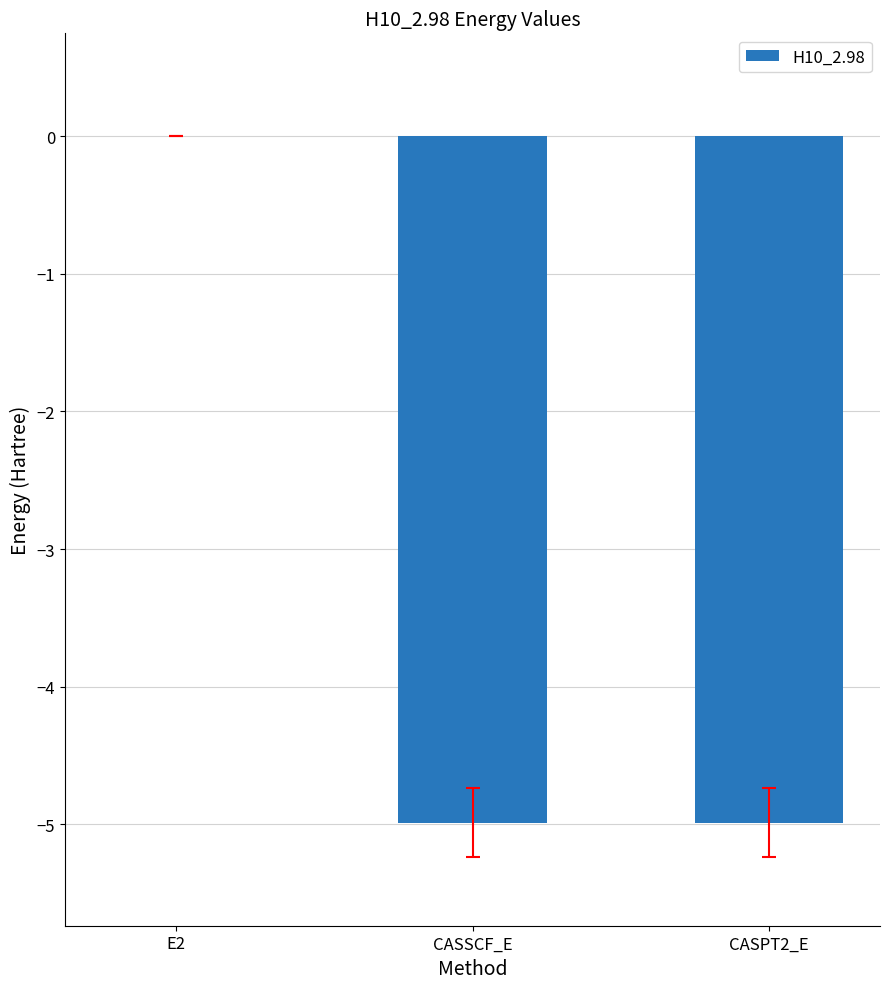

What is the difference between the values at E2 and CASPT2_E?

5.0